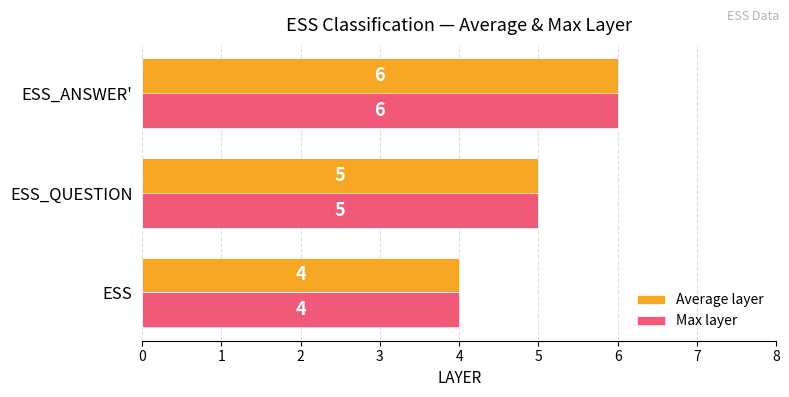

At which category is the sum across all series the highest?

ESS_ANSWER'